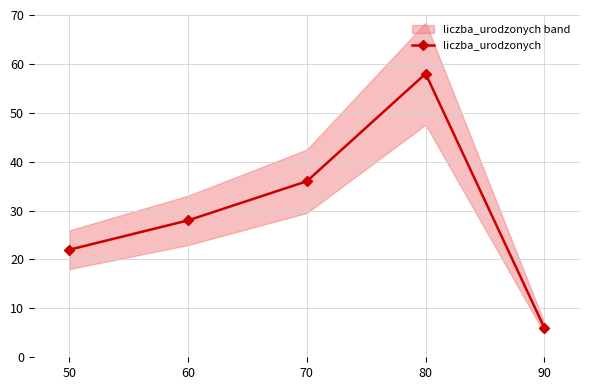

Reading right to left, transcribe all the data shown in this chart.

90=6	80=58	70=36	60=28	50=22